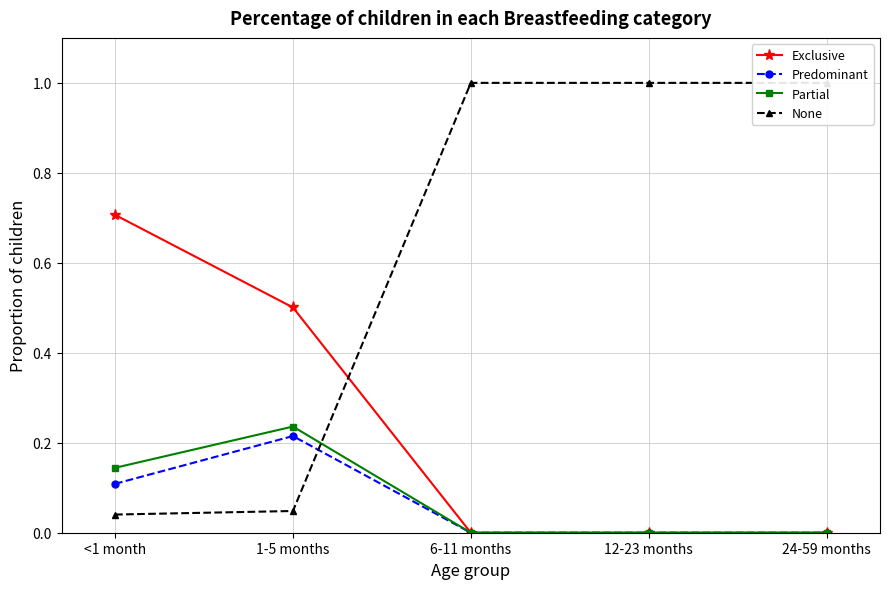

Which series has the largest range (max minus min)?

None